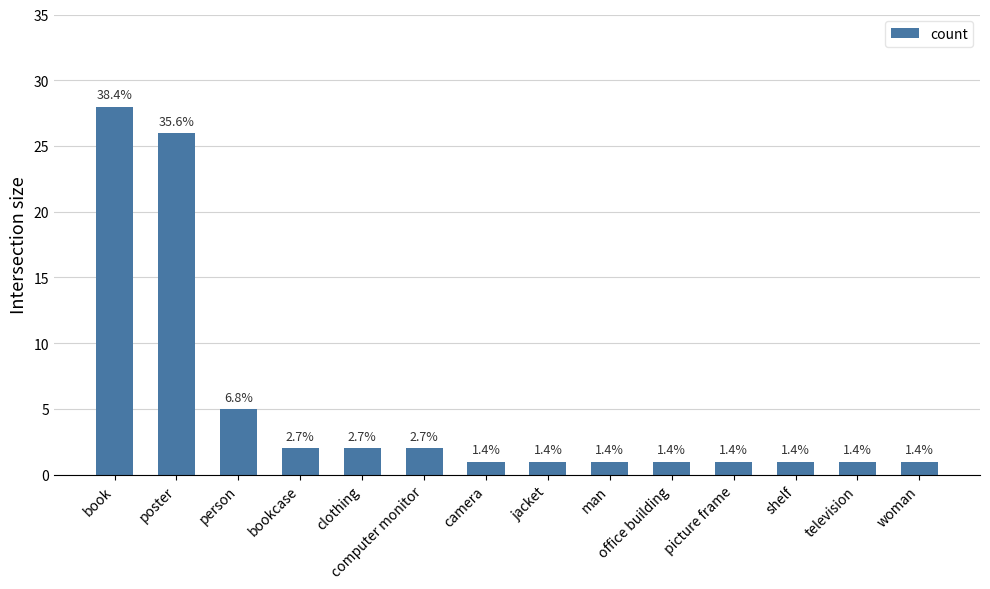

Which category has the highest value across all series?

book